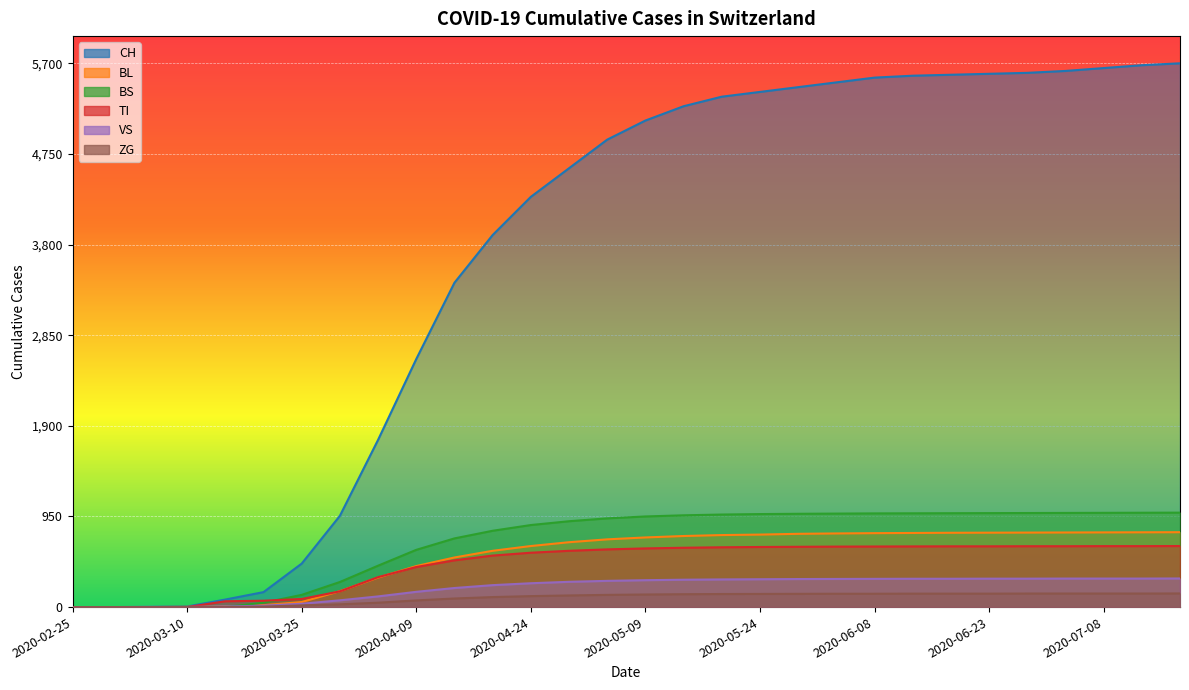

At which category is the sum across all series the highest?

2020-07-18